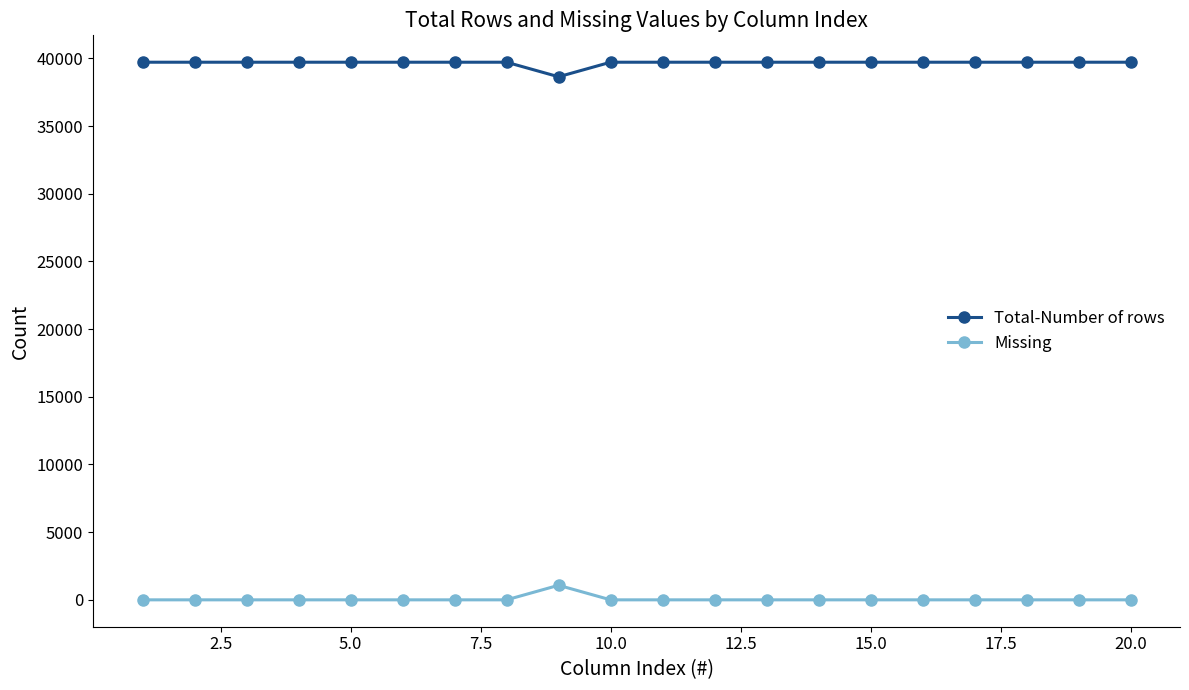

Rank the series by their average value, from lowest to highest.

Missing, Total-Number of rows